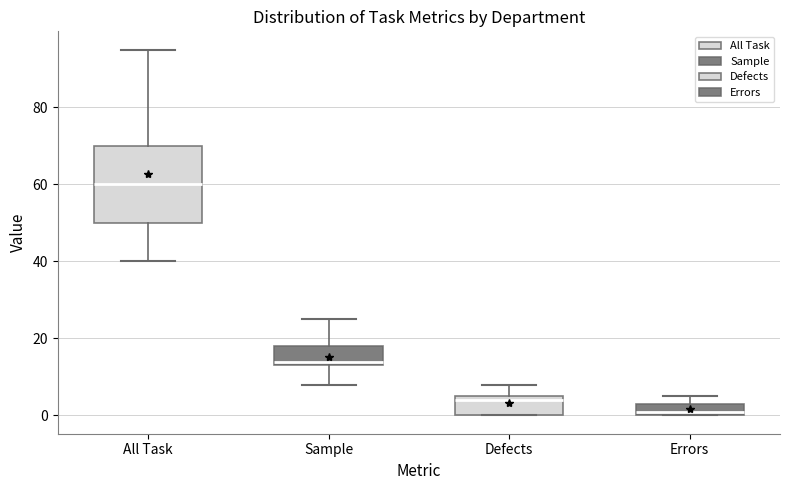

Comparing the boxes themselves (not the whiskers), which one is the tallest?

All Task